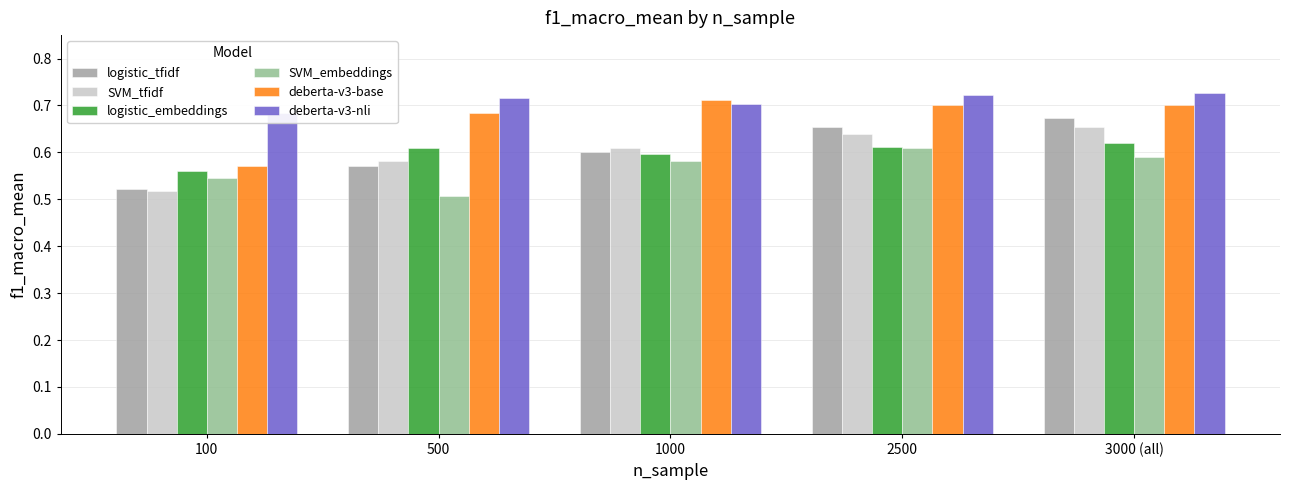

List the series in order of their peak value, lowest first.

SVM_embeddings, logistic_embeddings, SVM_tfidf, logistic_tfidf, deberta-v3-base, deberta-v3-nli